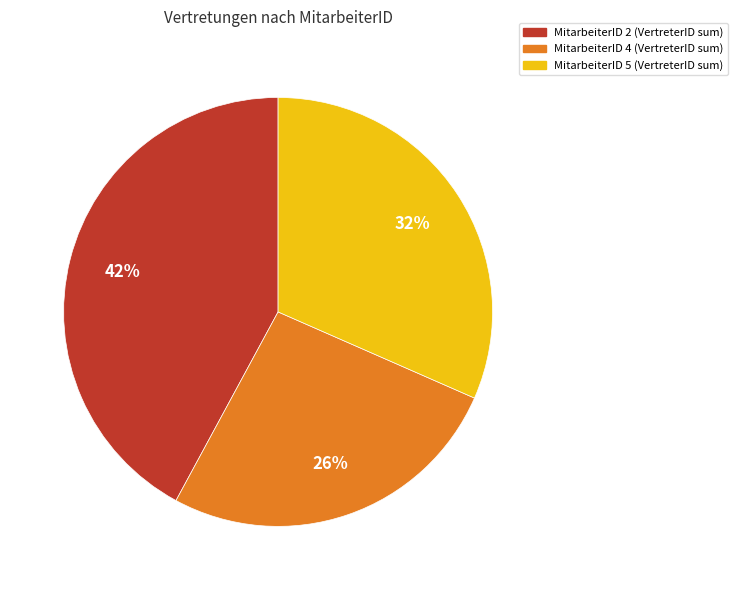

How many segments does this pie chart have?

3